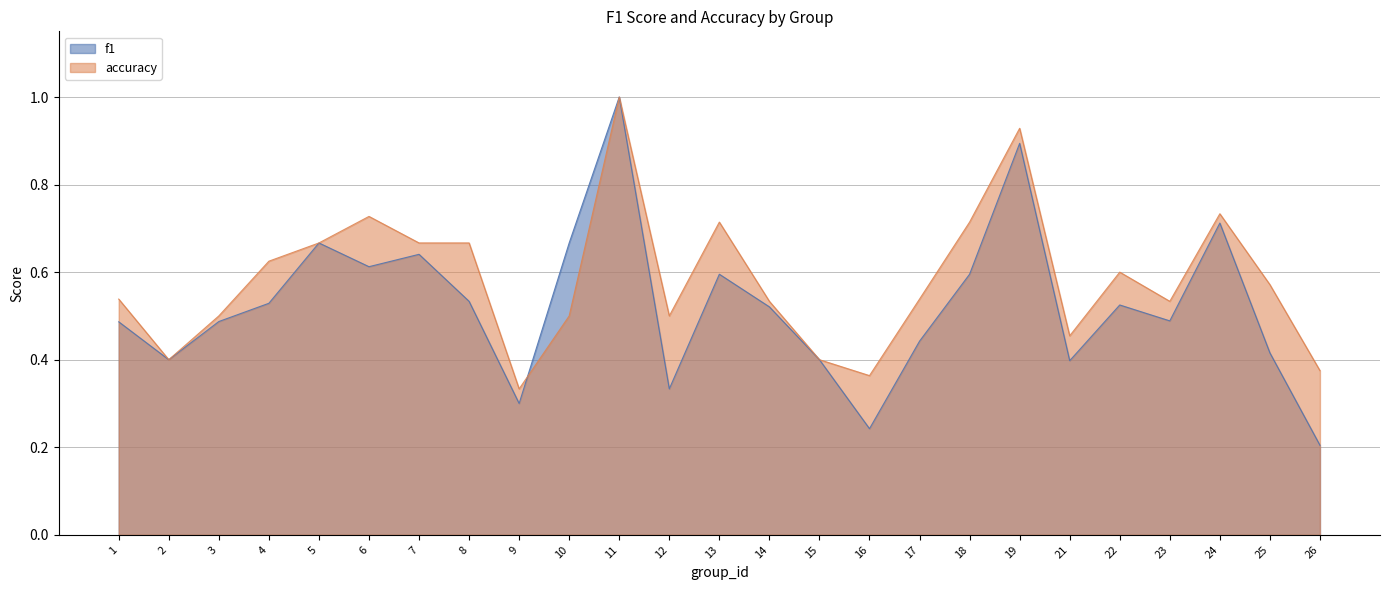

At which label is accuracy closest to 0?

9